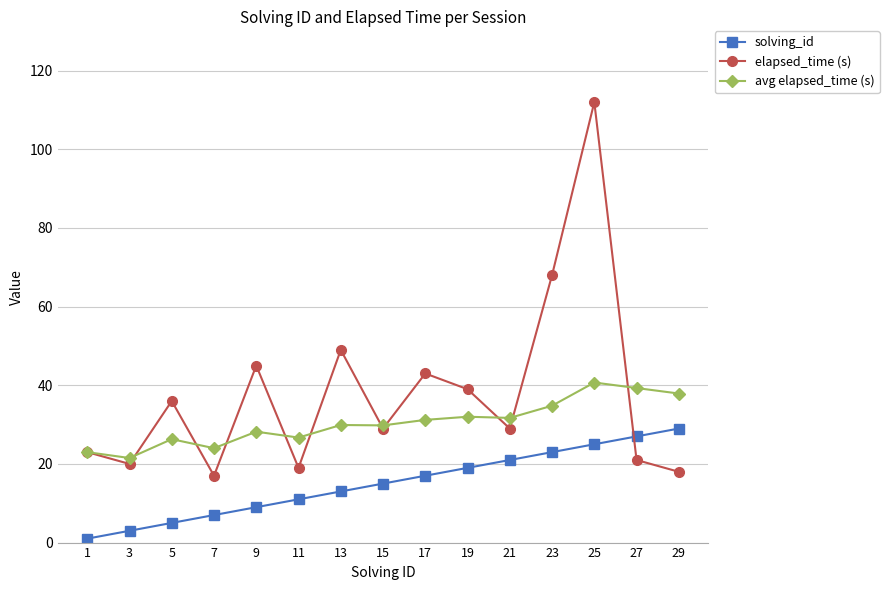

What is the value of the avg elapsed_time (s) point at the 14th from the left?

39.3